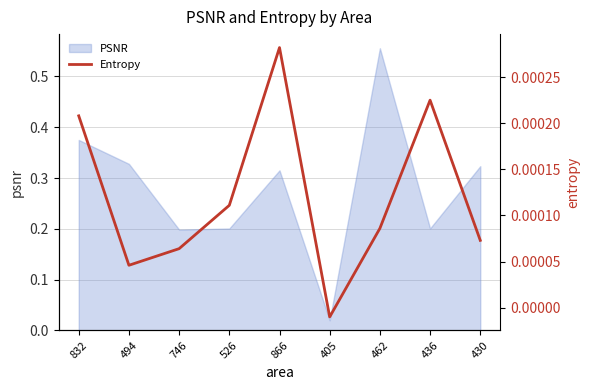

Where is PSNR nearest to the value 0?

405